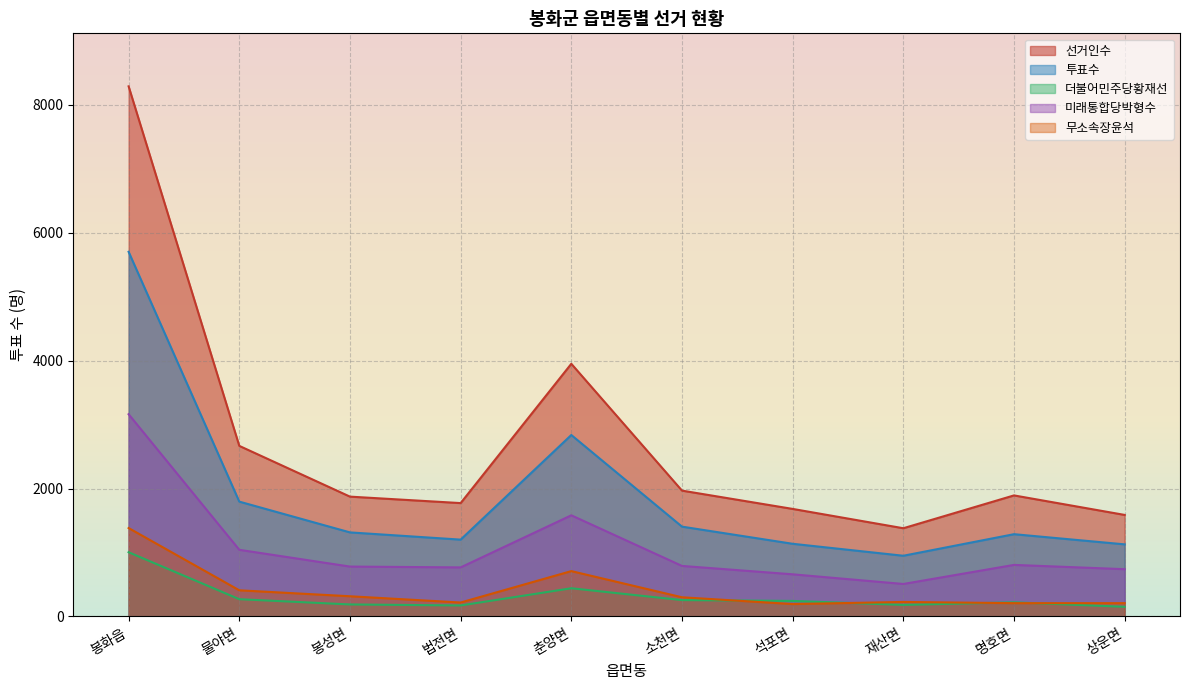

Is it true that 미래통합당박형수 equals 282 at 명호면?

False